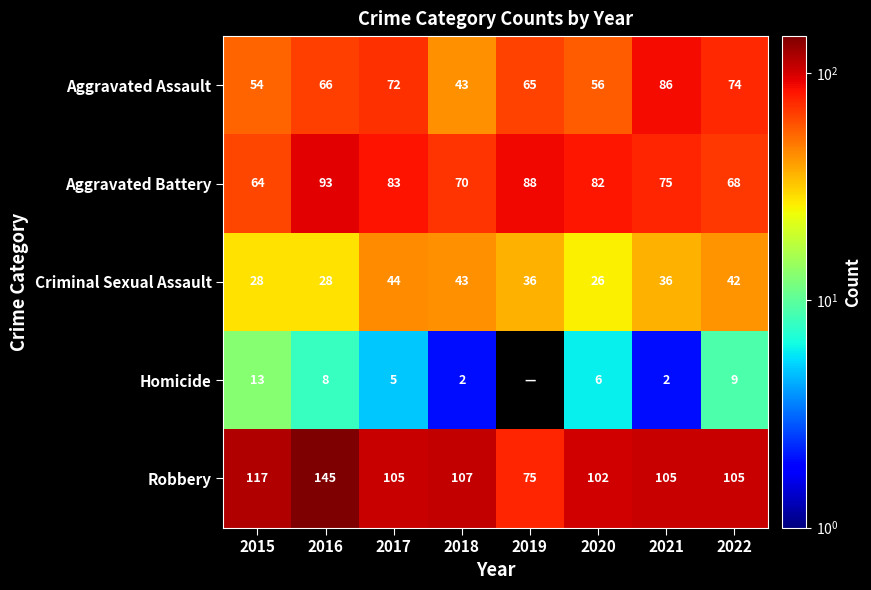

Is the value of Aggravated Battery at 2016 greater than the value of Robbery at 2020?

No